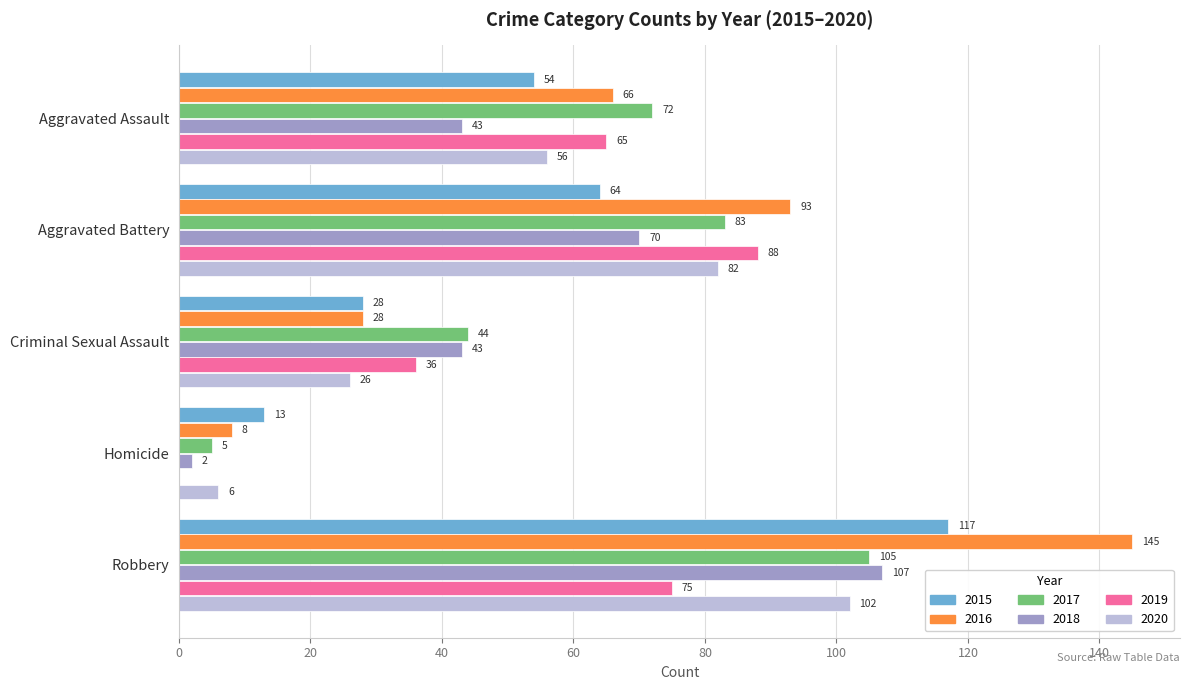

What is the approximate value of 2020 at Homicide, to the nearest 5?

5